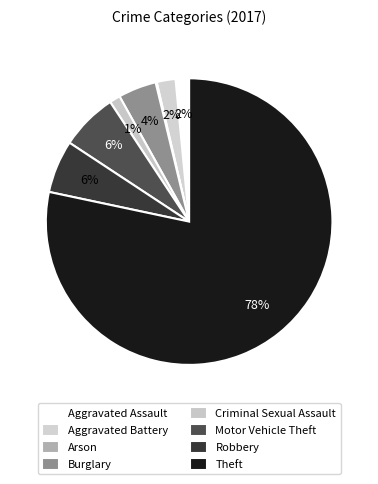

The Aggravated Battery slice represents 2% of the pie. True or false?

True